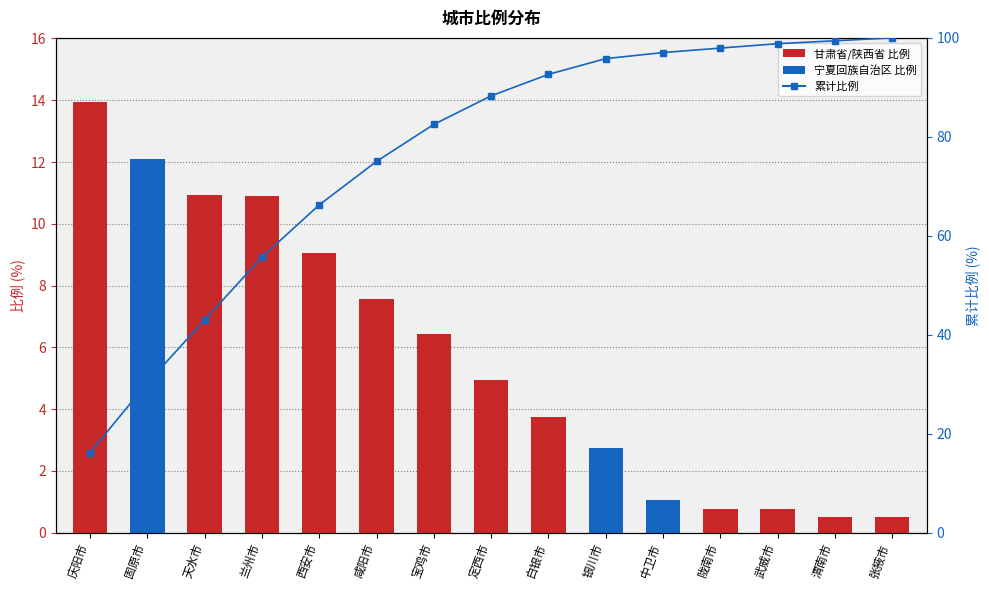

What is the difference between the maximum and minimum values in the 累计比例 series?

83.8